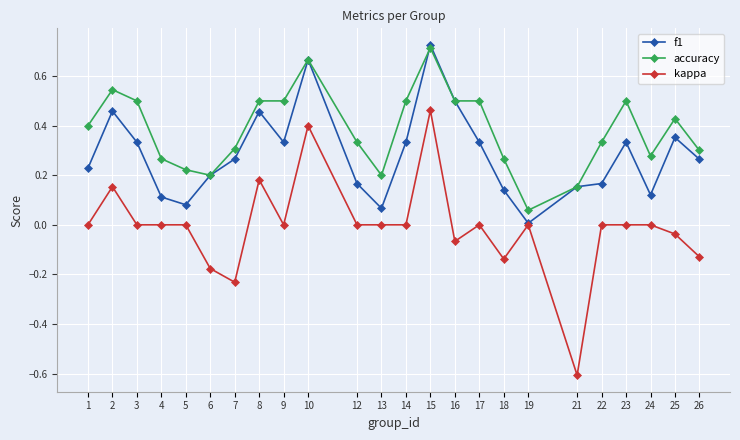

True or false: accuracy and kappa intersect in this chart.

False